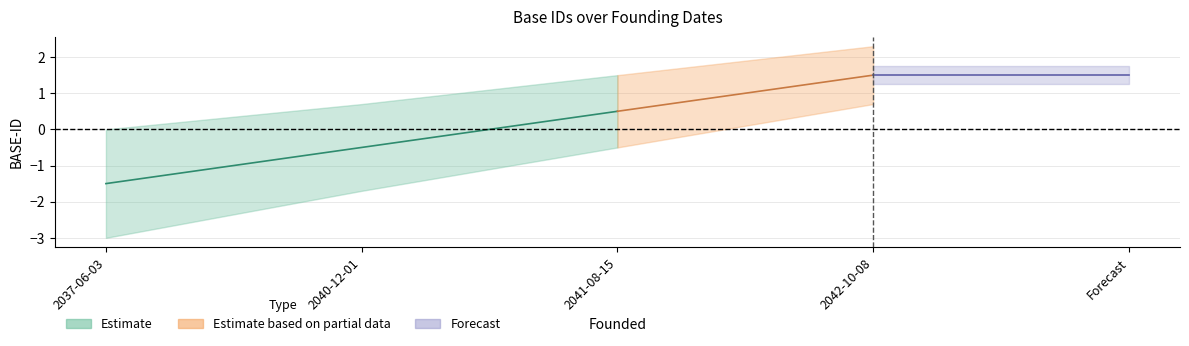

Between 2040-12-01 and 2041-08-15, which is larger?

2041-08-15